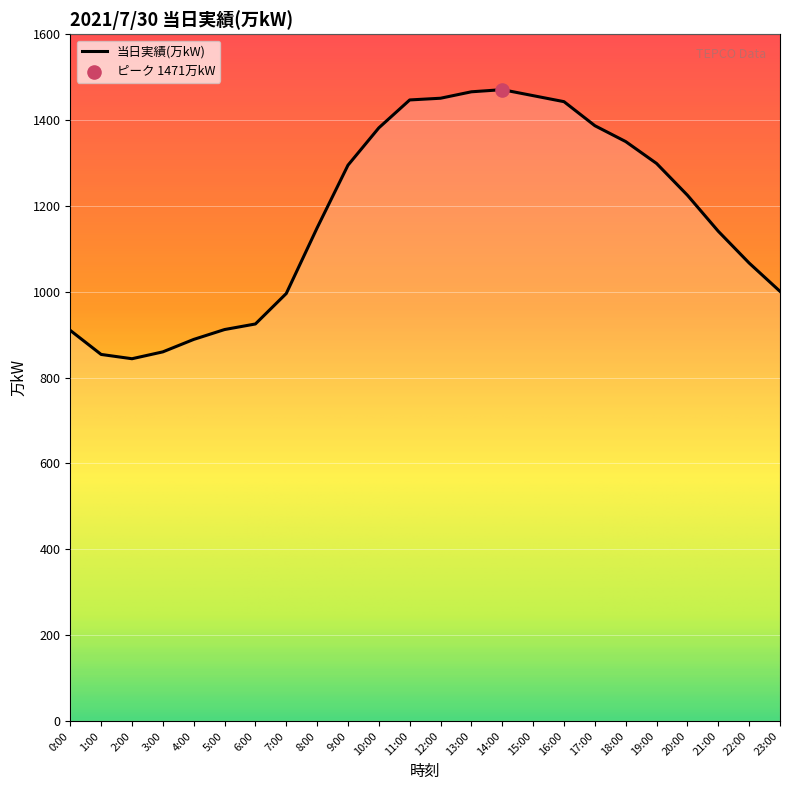

Approximately how many times larger is the value at 13:00 compared to 20:00?

1.2